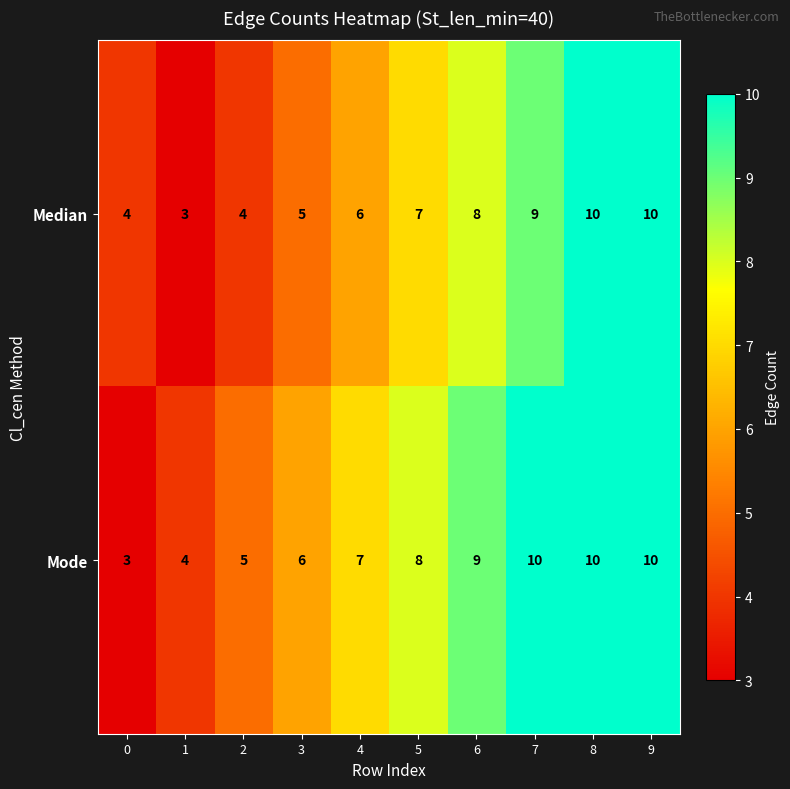

Rank the series by their average value, from highest to lowest.

Mode, Median